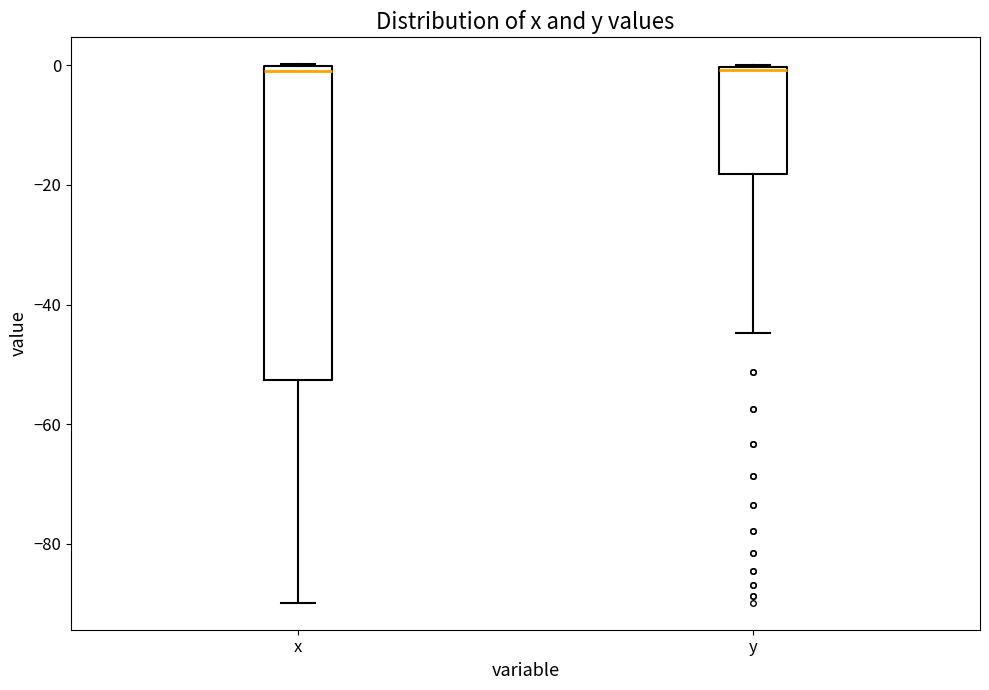

Reading left to right, read every box against the y-axis: the position of its median line, the range the box covers, and the ends of its whiskers. The values are not printed on the chart, so give them approximately, as read against the axis.

x: median 0 (just below the box's upper edge), box -52 to 0, whiskers -90 to 0
y: median 0, box -18 to 0, whiskers -44 to 0